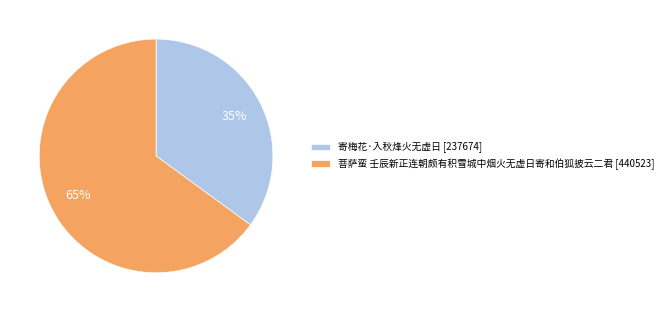

Which slice is the largest?

菩萨蛮 壬辰新正连朝颇有积雪城中烟火无虚日寄和伯狐披云二君